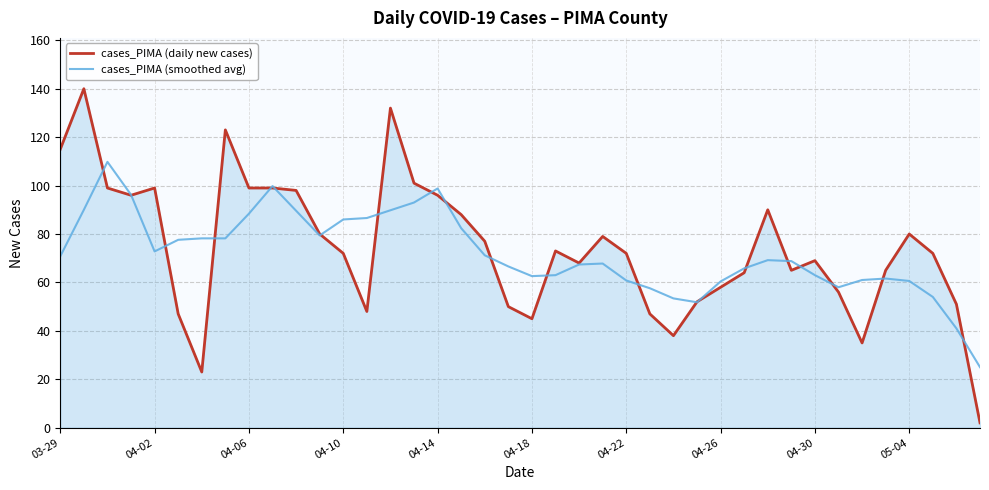

What is the maximum value shown in the chart?

140.0